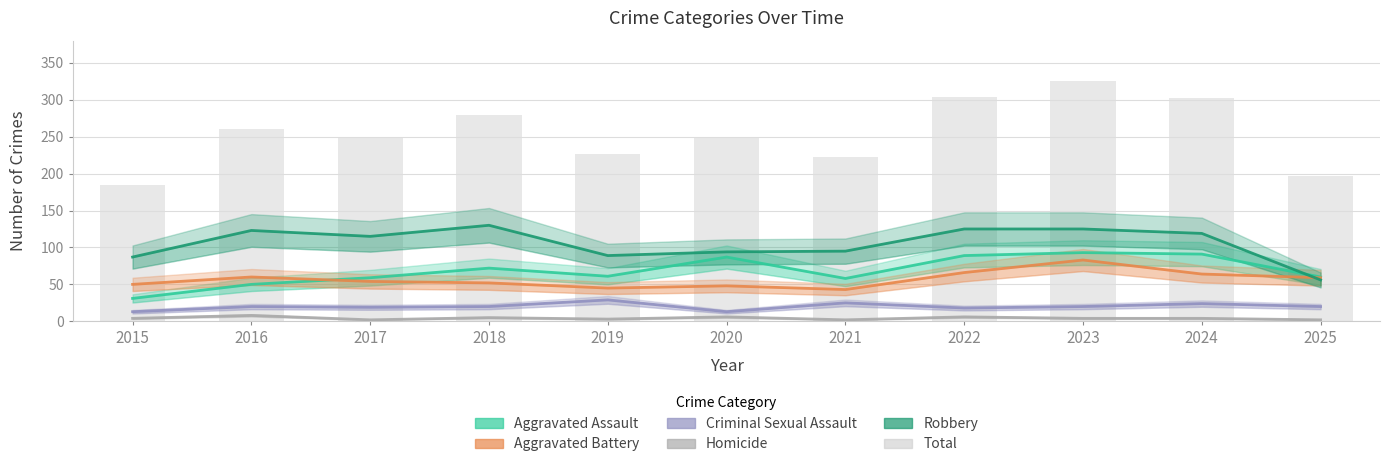

What is the spread (max minus min) of values at 2024?

298